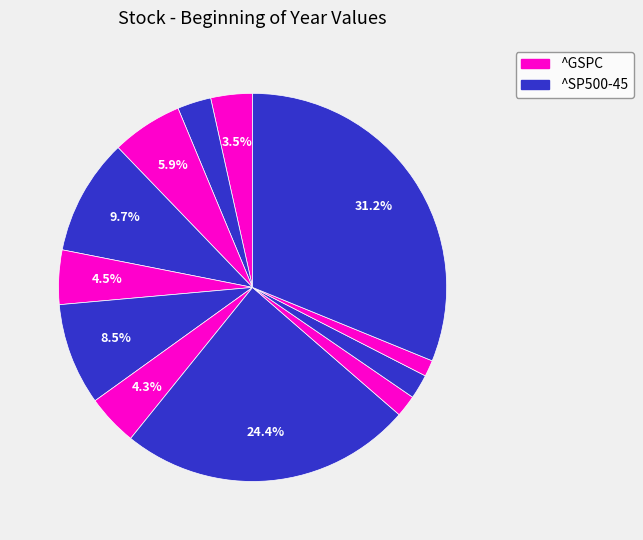

Rank the categories by value from lowest to highest.

^SP500-60, ^SP500-50, ^SP500-55, ^SP500-15, ^GSPE, ^SP500-40, ^SP500-30, ^SP500-20, ^SP500-35, ^SP500-25, ^SP500-45, ^GSPC